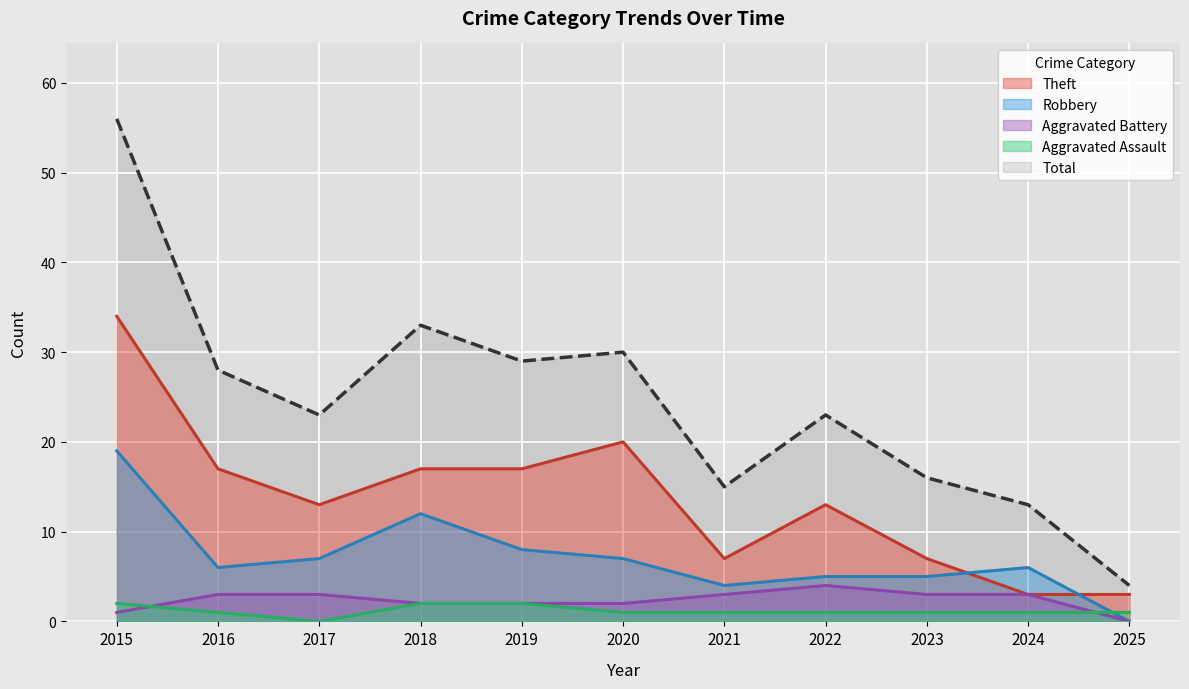

At how many categories does at least one series exceed 39?

1